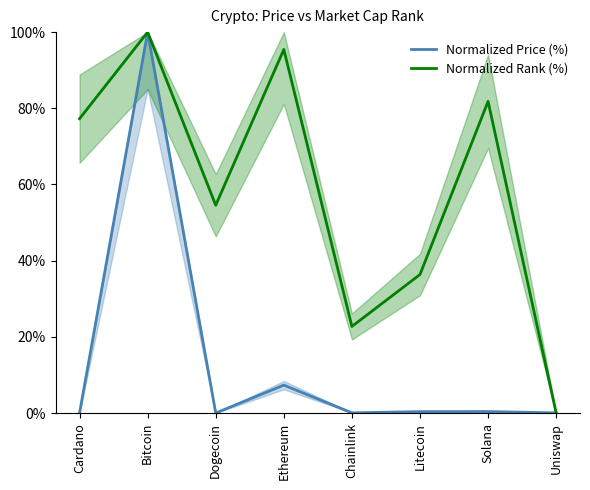

Between Chainlink and Litecoin, which series saw the biggest shift?

Normalized Rank (%)